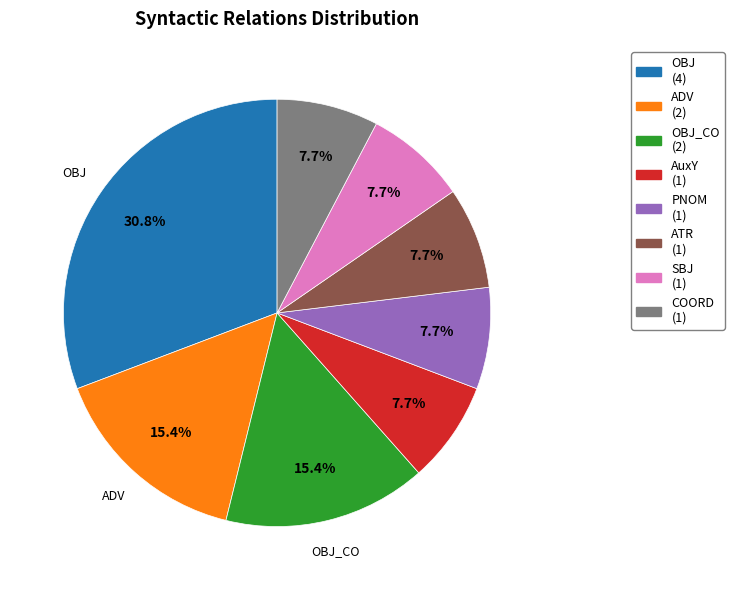

To the nearest percent, what is the difference between the largest and smallest slice percentages?

23%